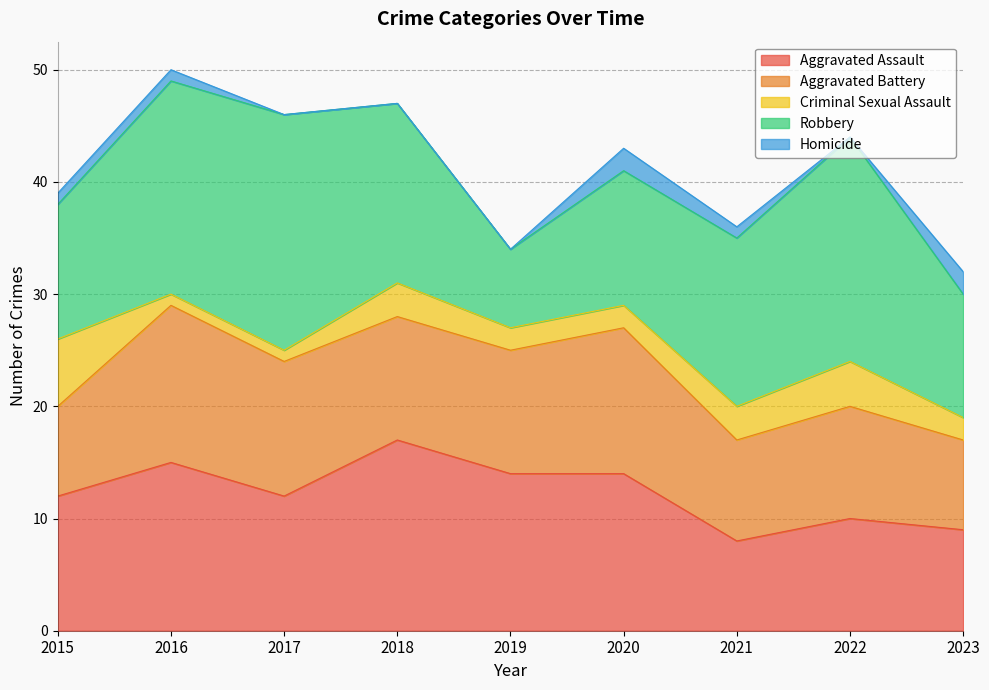

At which category is the sum across all series the highest?

2016